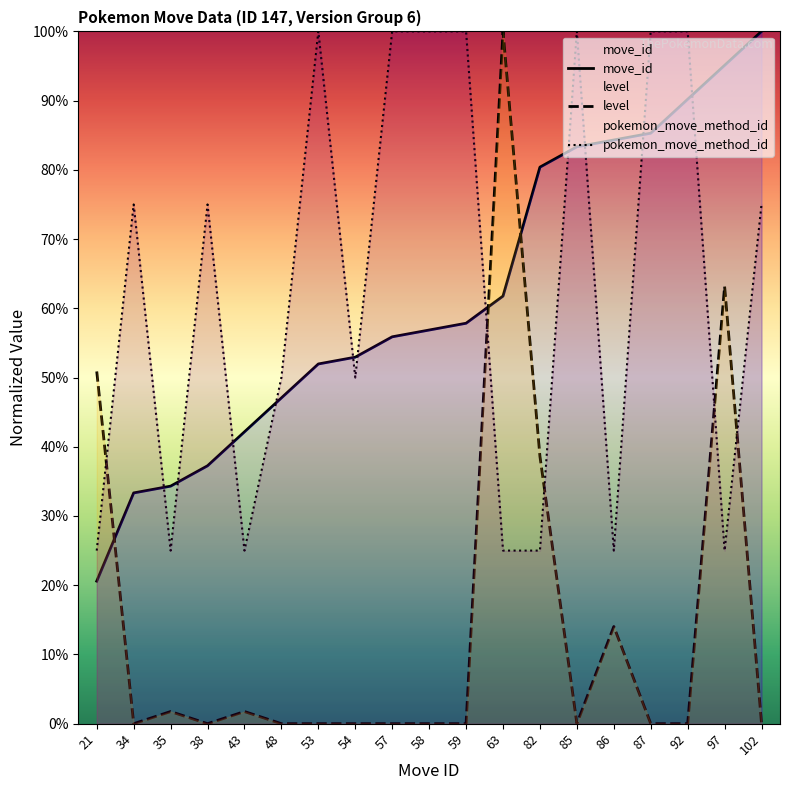

Which category has the lowest value in the move_id series?

21